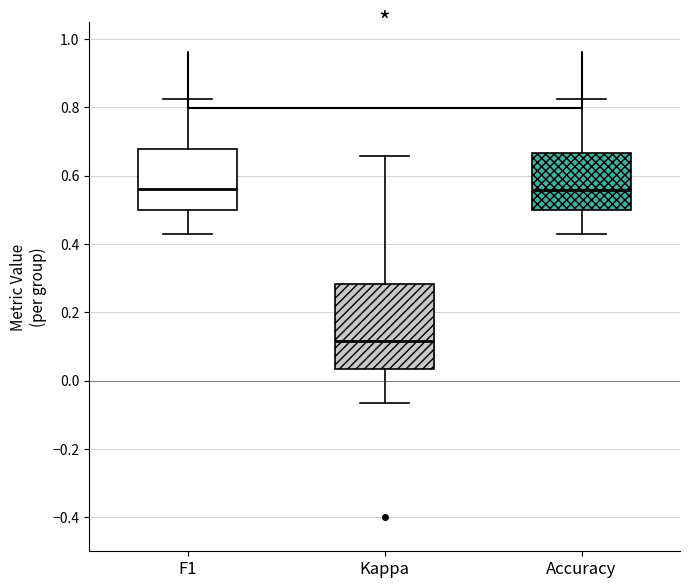

Reading left to right, read every box against the y-axis: the position of its median line, the range the box covers, and the ends of its whiskers. The values are not printed on the chart, so give them approximately, as read against the axis.

F1: median 0.56, box 0.50 to 0.68, whiskers 0.42 to 0.82
Kappa: median 0.12, box 0.04 to 0.28, whiskers -0.06 to 0.66
Accuracy: median 0.56, box 0.50 to 0.66, whiskers 0.42 to 0.82